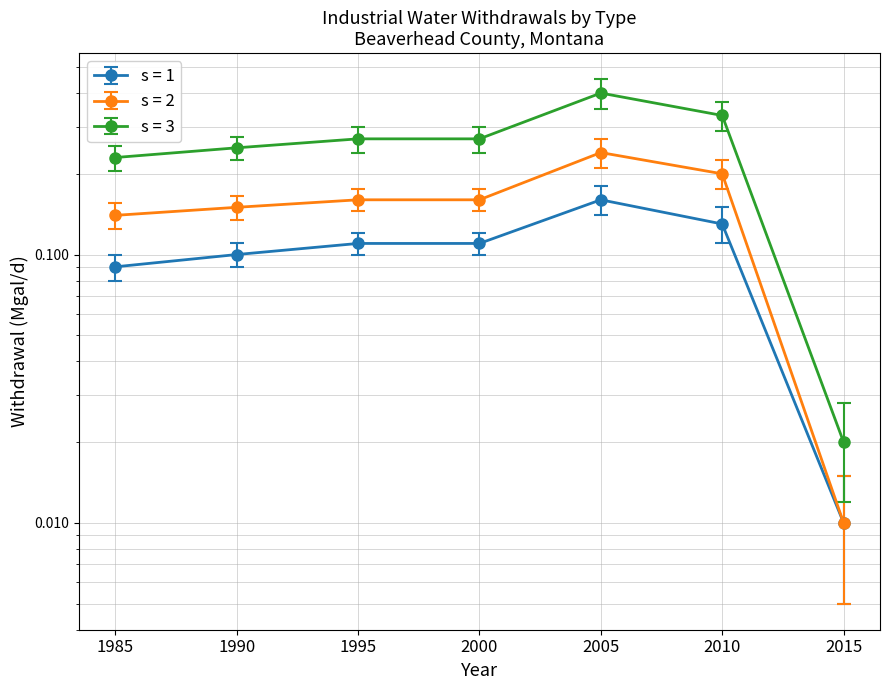

Which series has the largest total across all categories?

Total fresh (s=3)